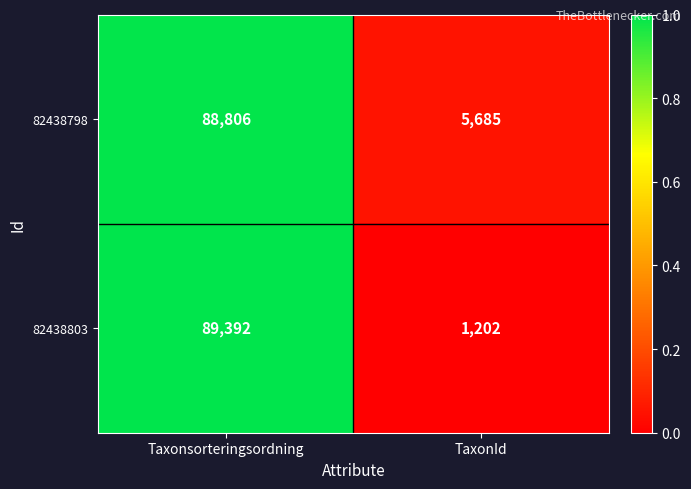

Reading left to right, extract all data points from this chart.

82438798: Taxonsorteringsordning=88806	TaxonId=5685
82438803: Taxonsorteringsordning=89392	TaxonId=1202